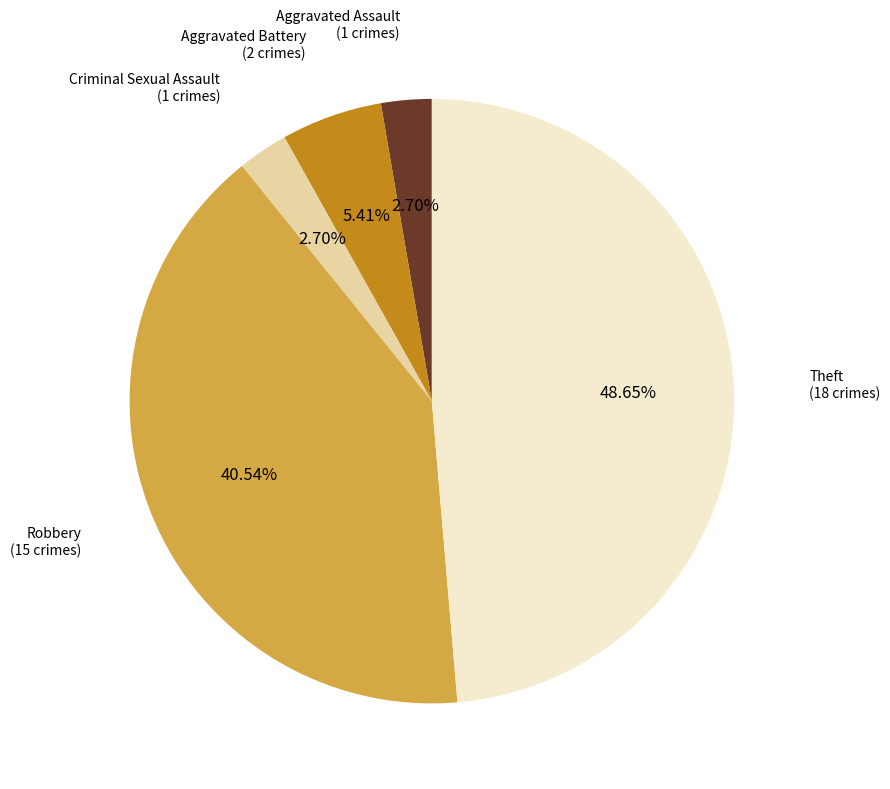

Is there any slice that represents more than half of the pie?

No